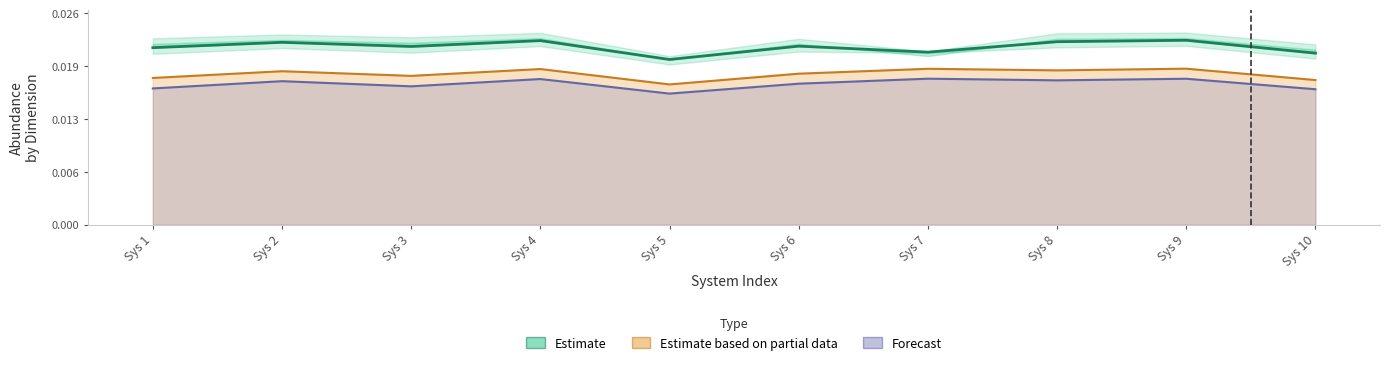

List the labels in order of value, smallest first.

Sys 5, Sys 10, Sys 7, Sys 1, Sys 3, Sys 6, Sys 2, Sys 8, Sys 4, Sys 9